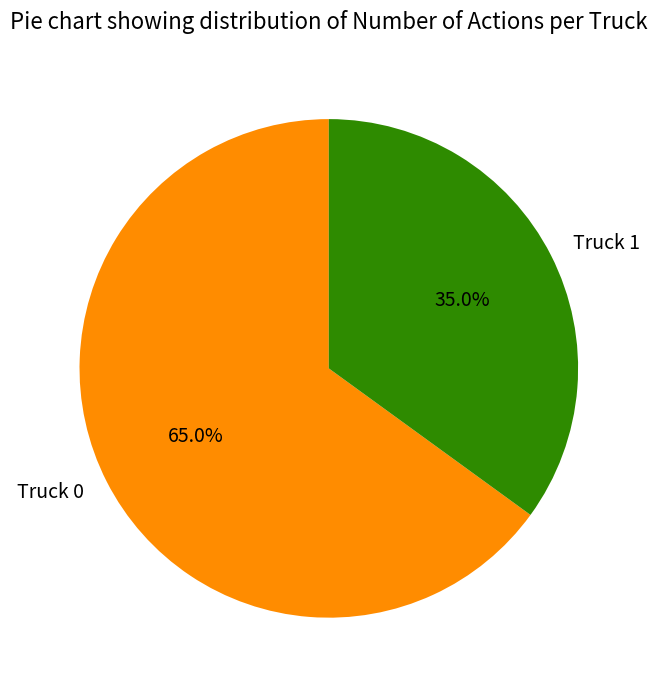

Approximately how many times larger is the value at Truck 1 compared to Truck 0?

0.5